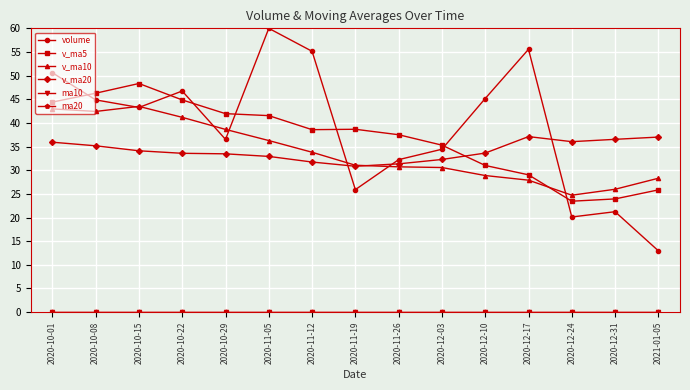

What is the maximum value shown in the chart?

60.0